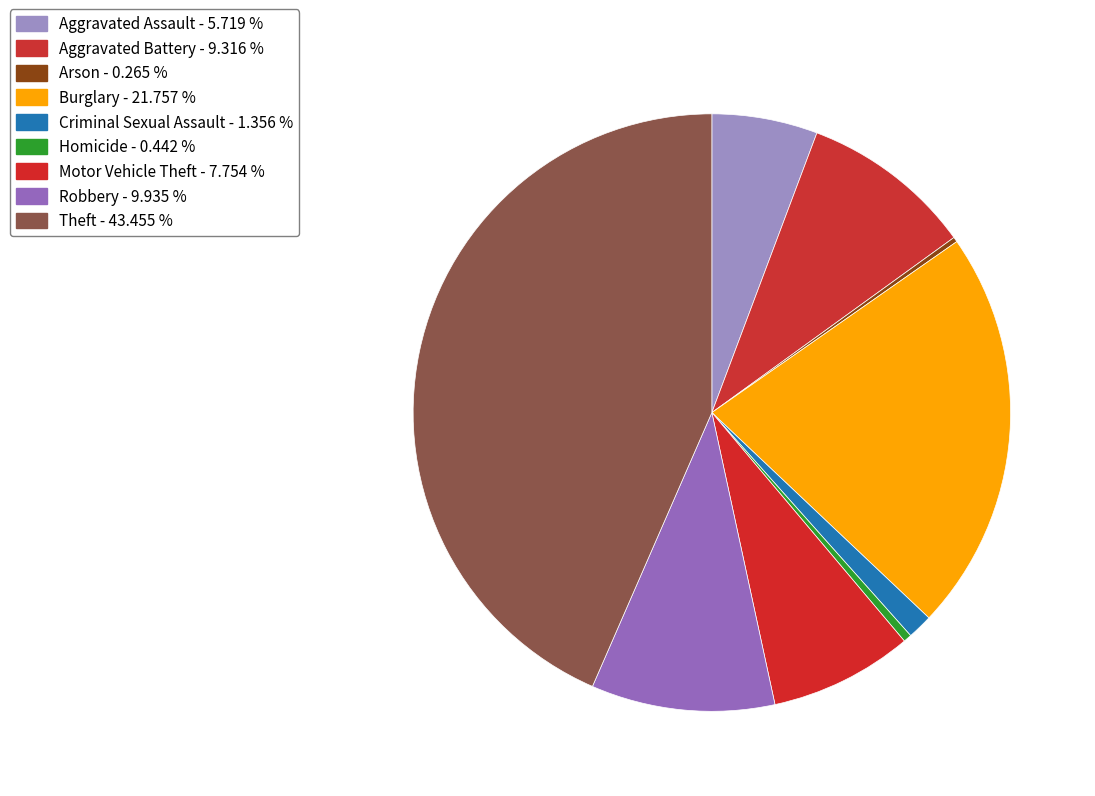

Rank the categories by value from lowest to highest.

Arson, Homicide, Criminal Sexual Assault, Aggravated Assault, Motor Vehicle Theft, Aggravated Battery, Robbery, Burglary, Theft